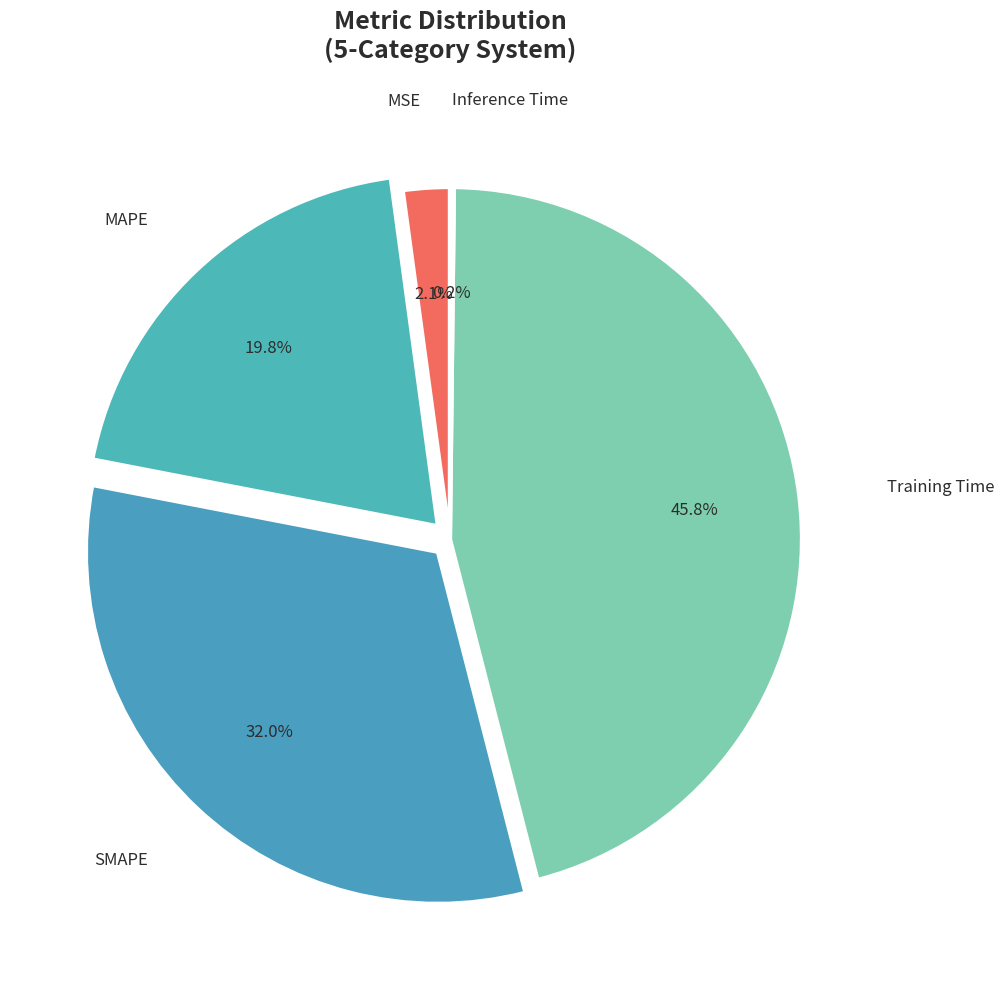

Which has a higher value, MAPE or Training Time?

Training Time